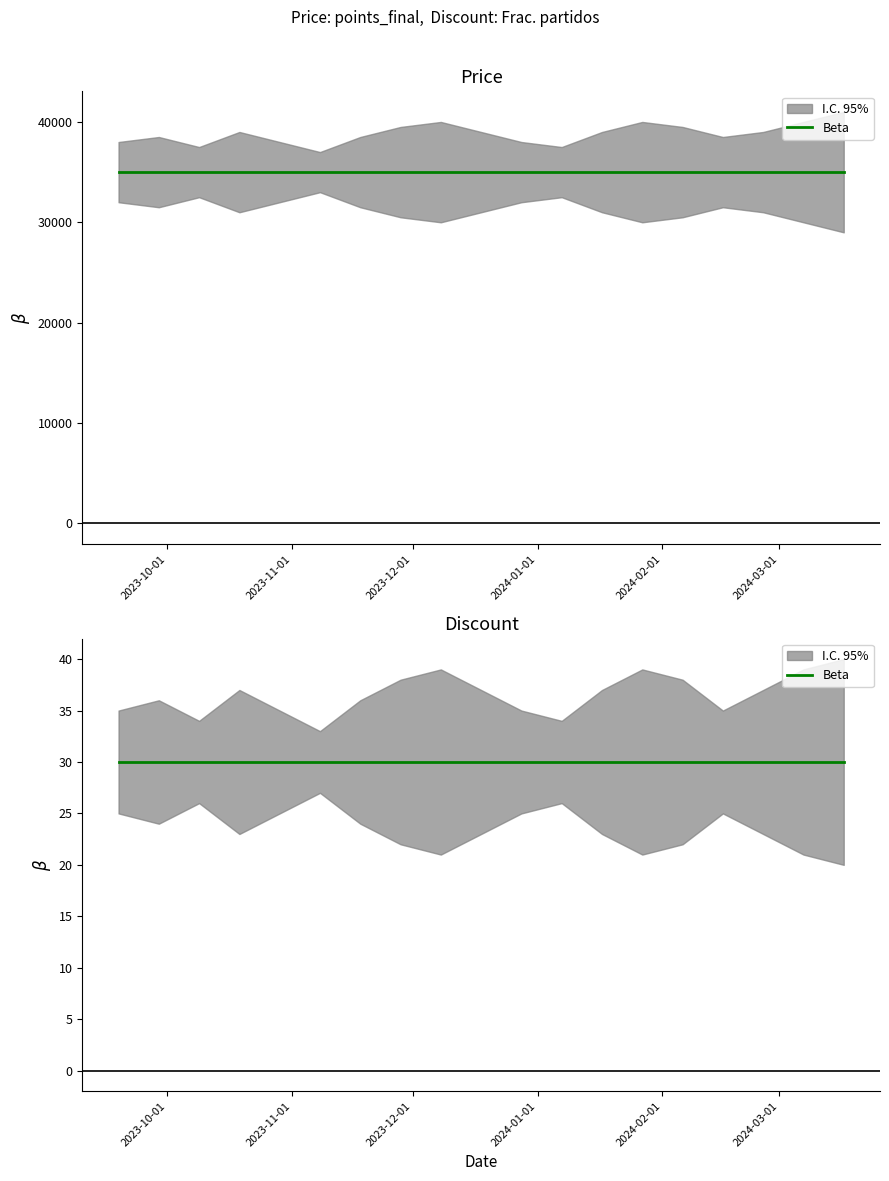

What is the difference between the highest and lowest values at 2023-11-08?

34970